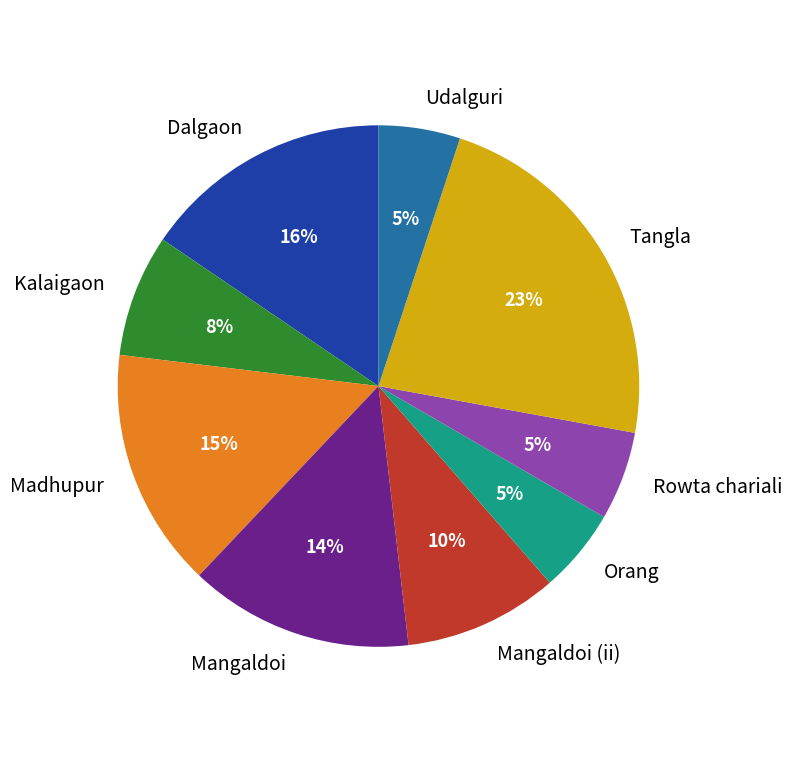

Which category has the biggest portion of the pie?

Tangla